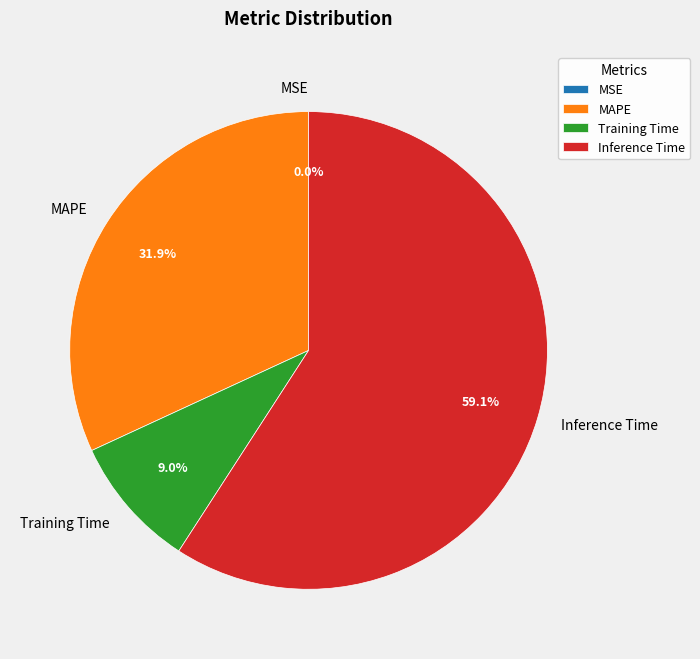

What percentage is the Training Time slice, to the nearest percent?

9%